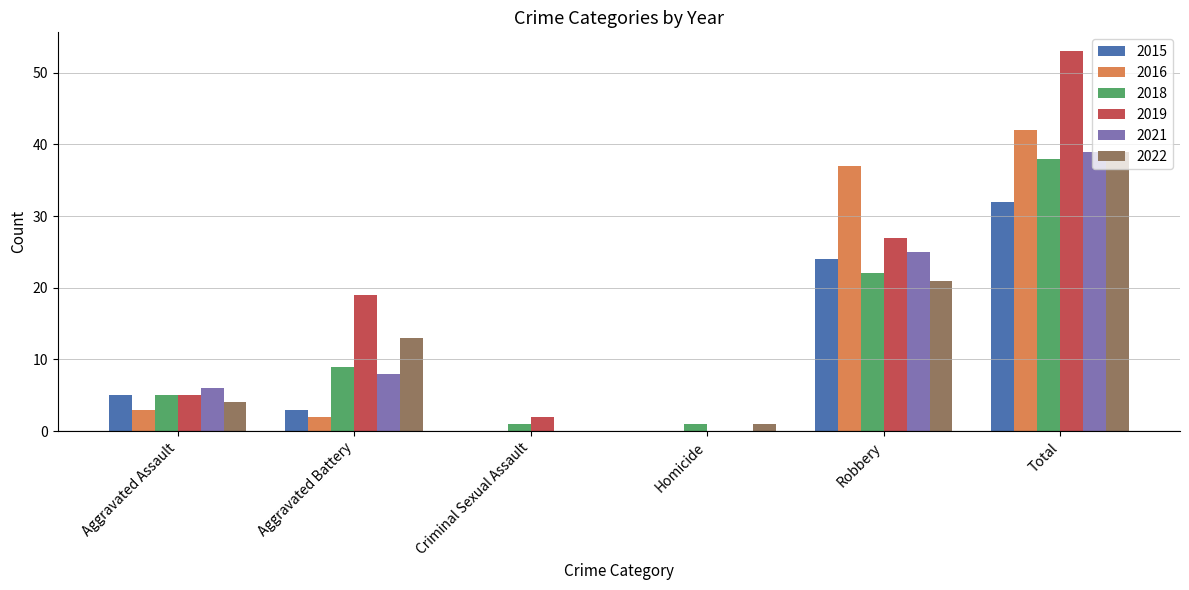

The 2016 series shows 71 at Total. True or false?

False